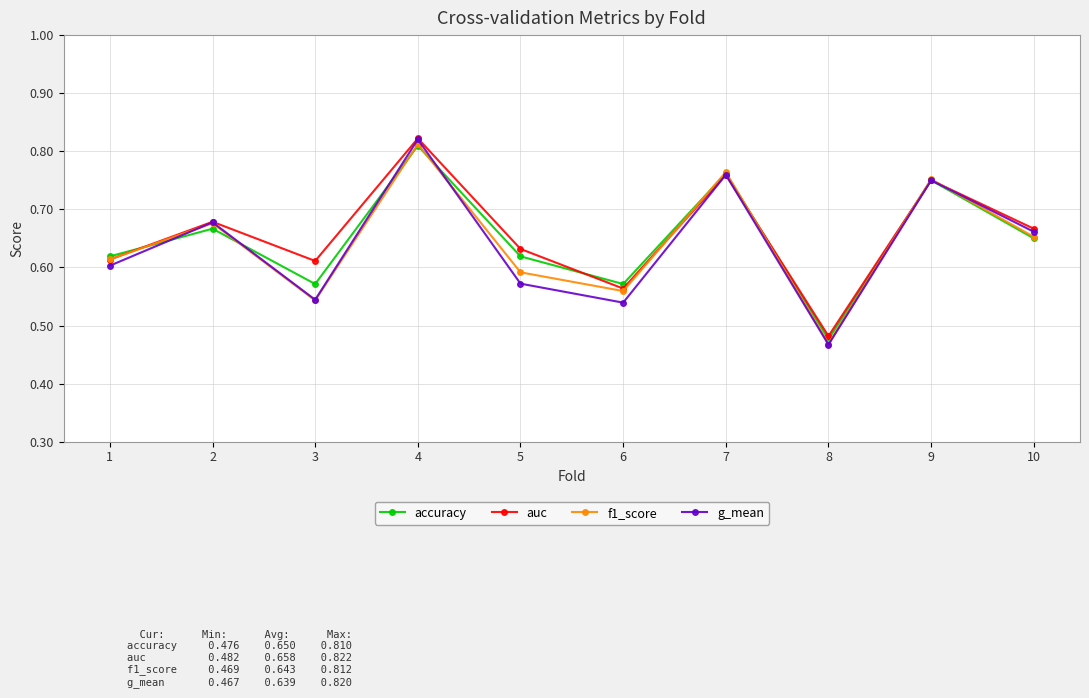

How many data points does each series have?

10